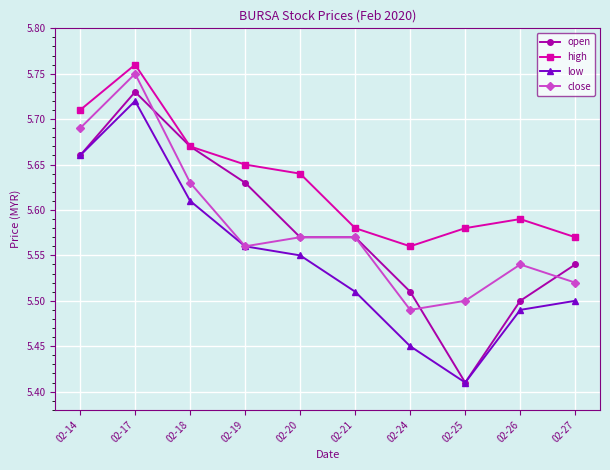

The open series shows 5.5 at 02-26. True or false?

True